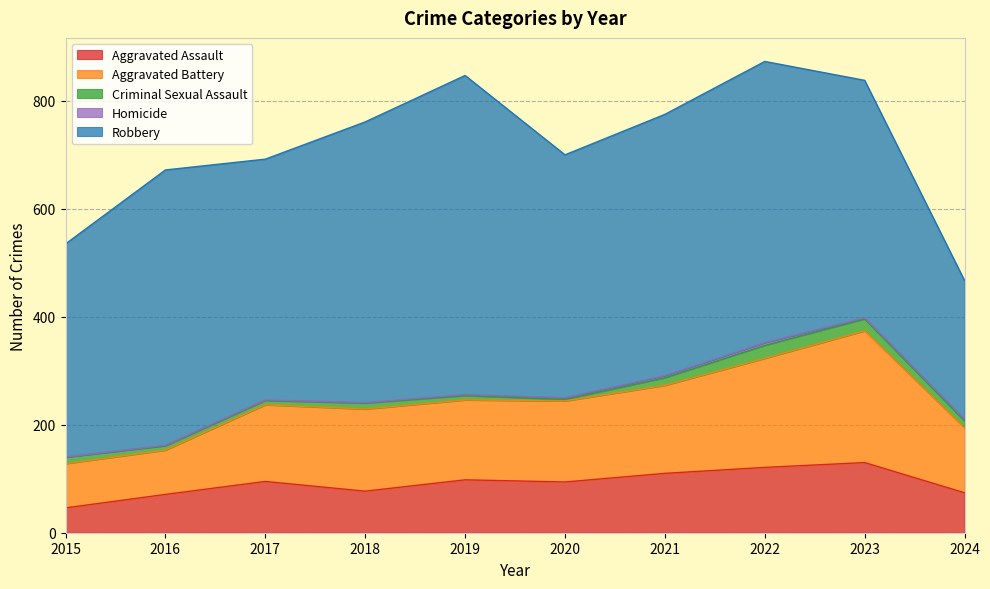

What is the difference between the second highest and minimum values in the Homicide series?

4